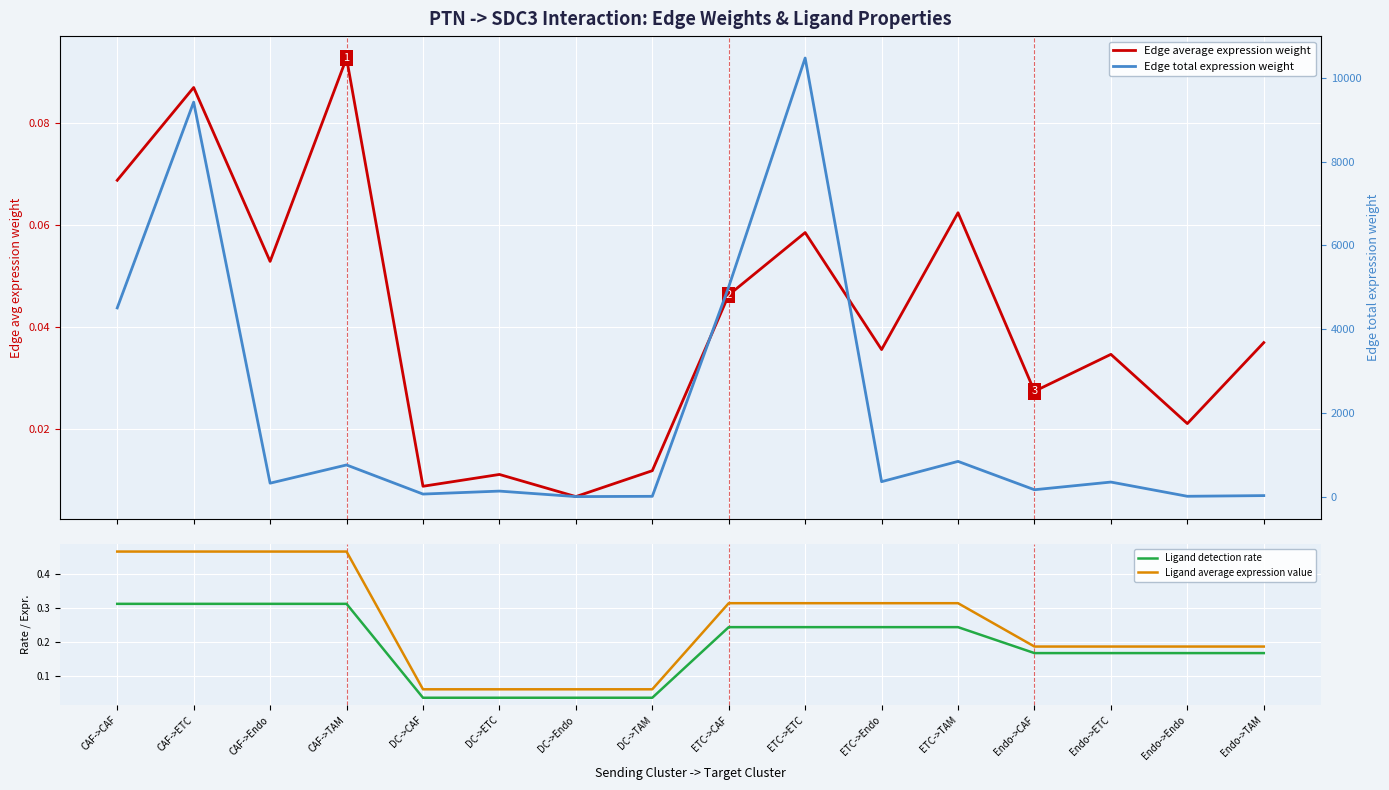

At which category does Edge average expression weight reach its first local valley?

CAF->Endo